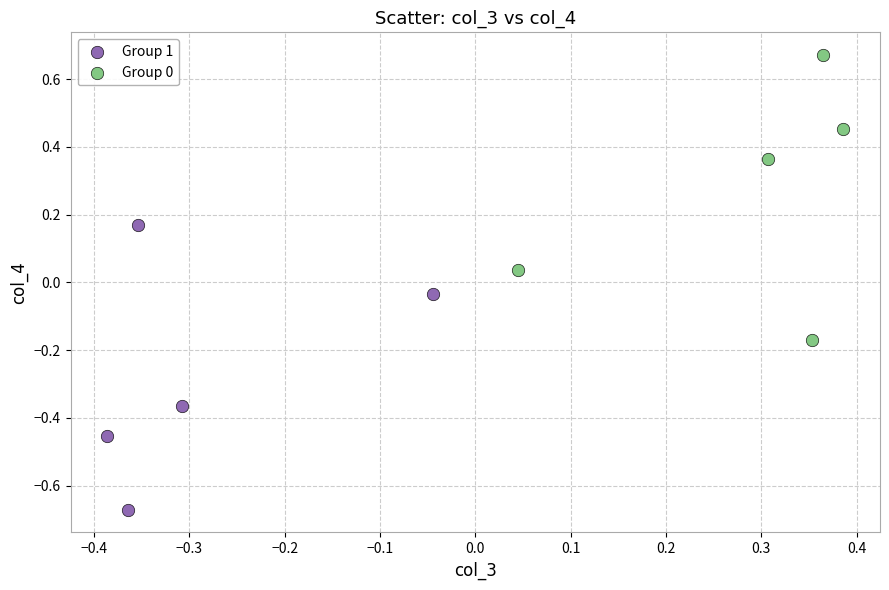

Which series contains the lowest Y value?

Group 1